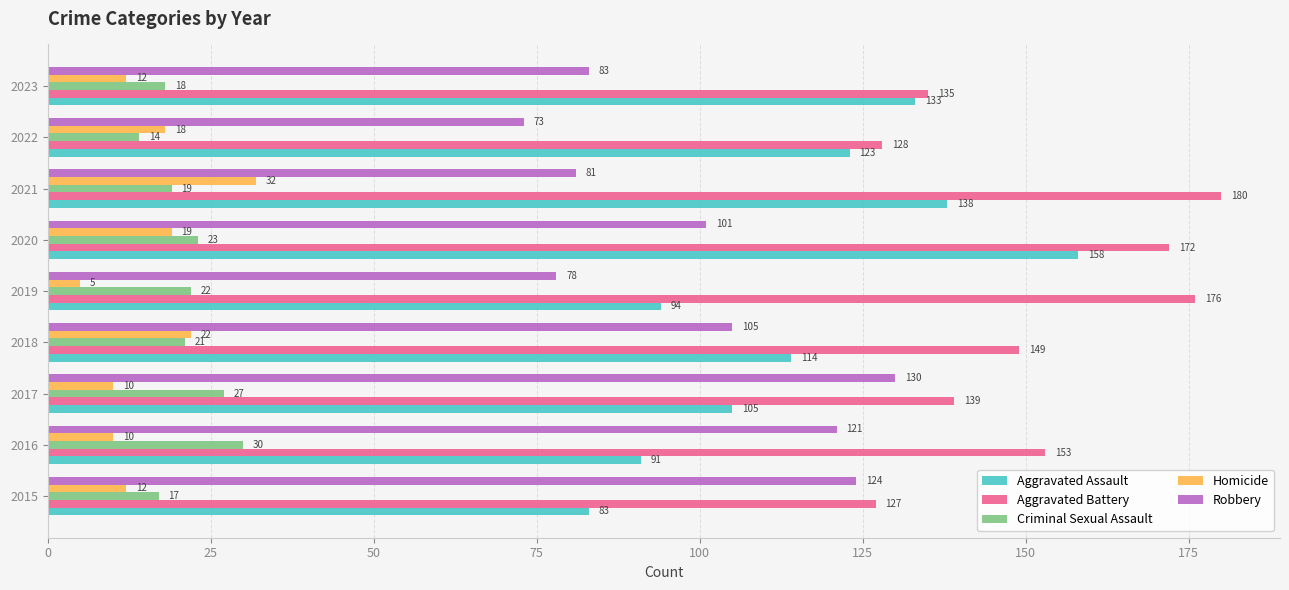

What is the difference between the second highest and minimum values in the Criminal Sexual Assault series?

13